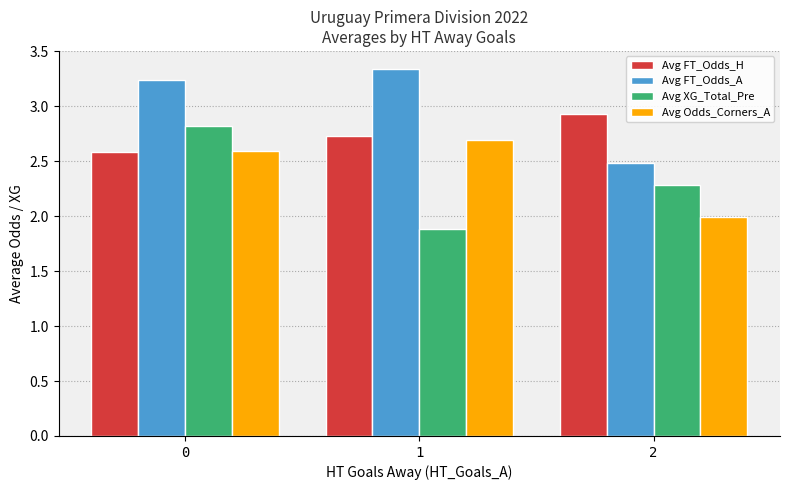

What is the difference between the highest and lowest values at 0?

0.7